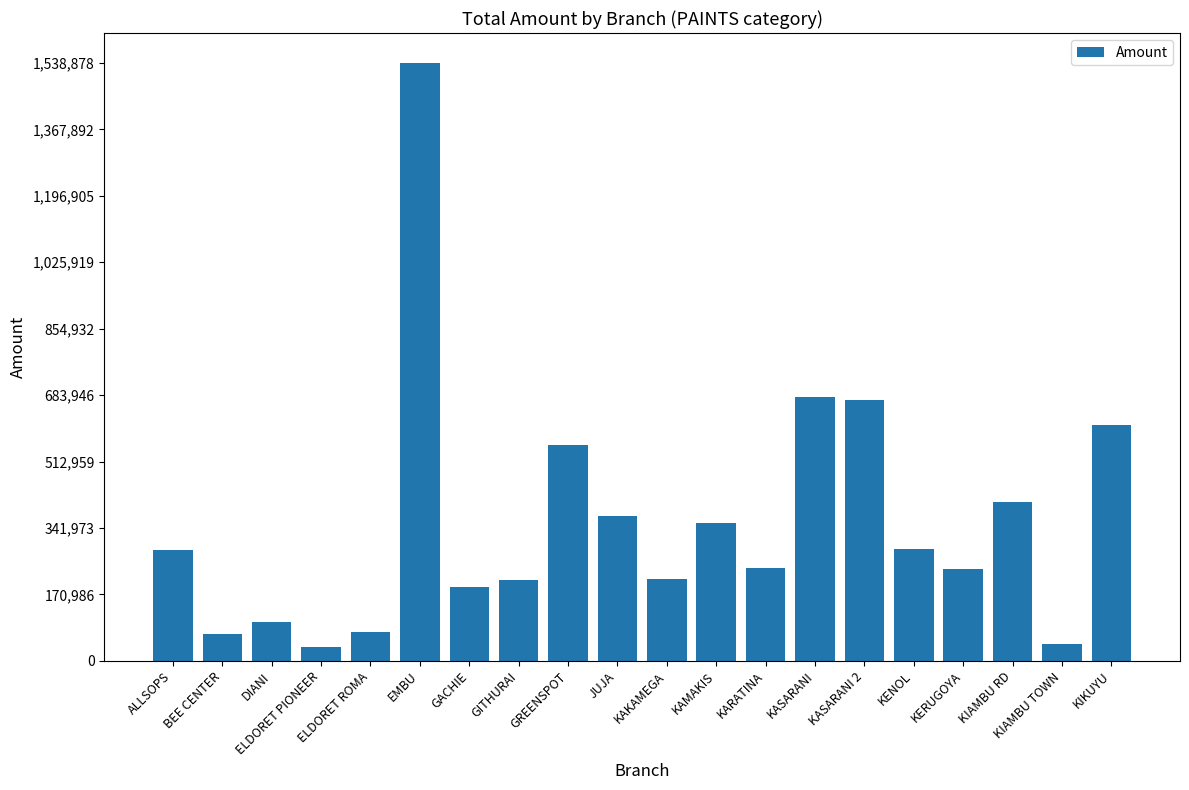

Read the value at ALLSOPS.

285630.0